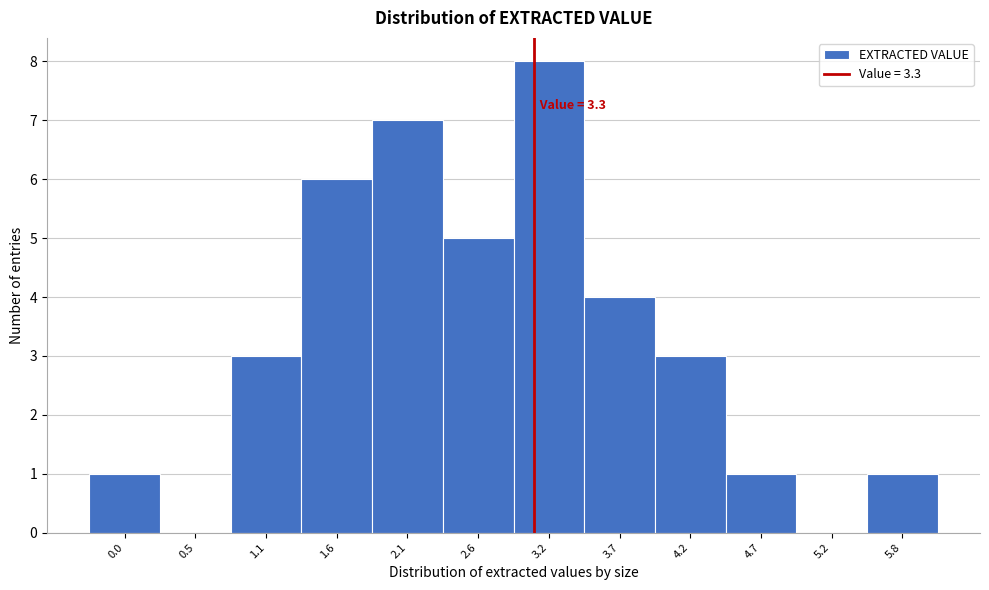

Reading right to left, transcribe all the data shown in this chart.

5.8=1	5.2=0	4.7=1	4.2=3	3.7=4	3.2=8	2.6=5	2.1=7	1.6=6	1.1=3	0.5=0	0.0=1